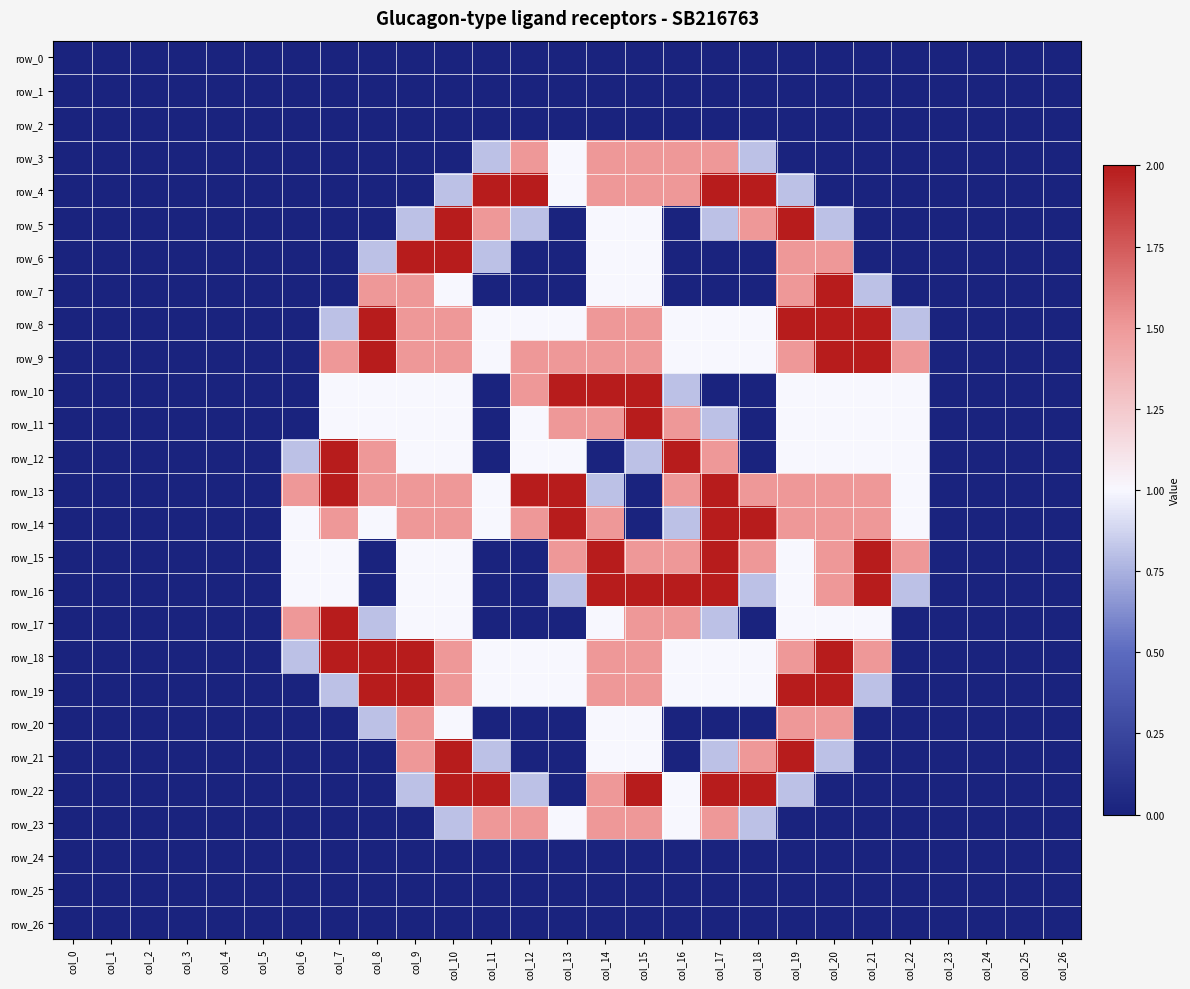

The row_25 series shows 0.0 at col_25. True or false?

True